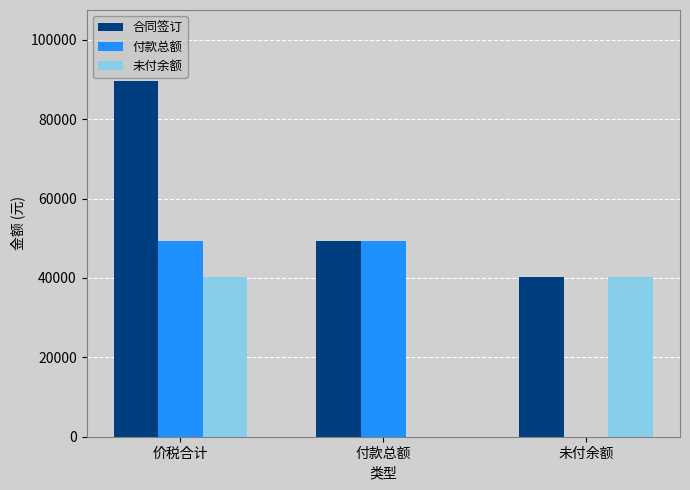

What is the sum of all 合同签订 values?

179200